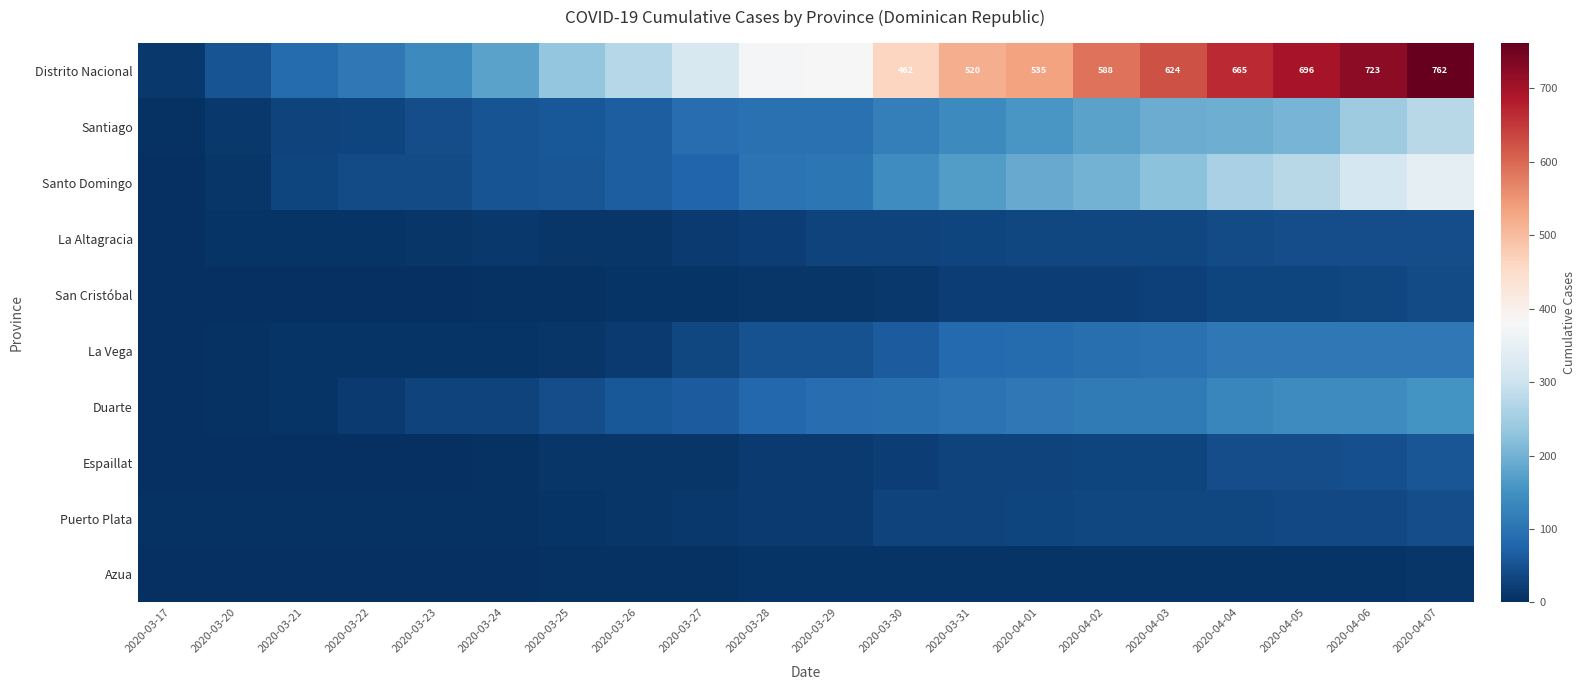

True or false: Distrito Nacional has a value of 624 at 2020-04-03.

True